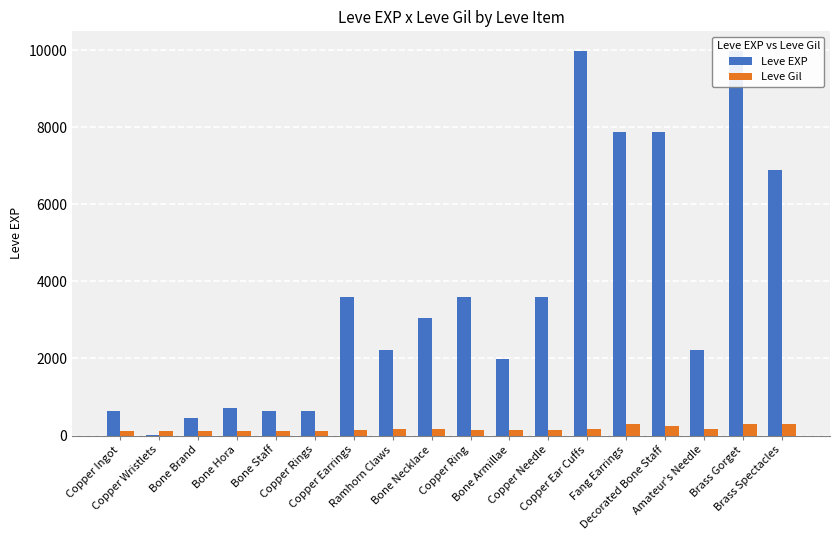

Which series has the widest spread of values?

Leve EXP